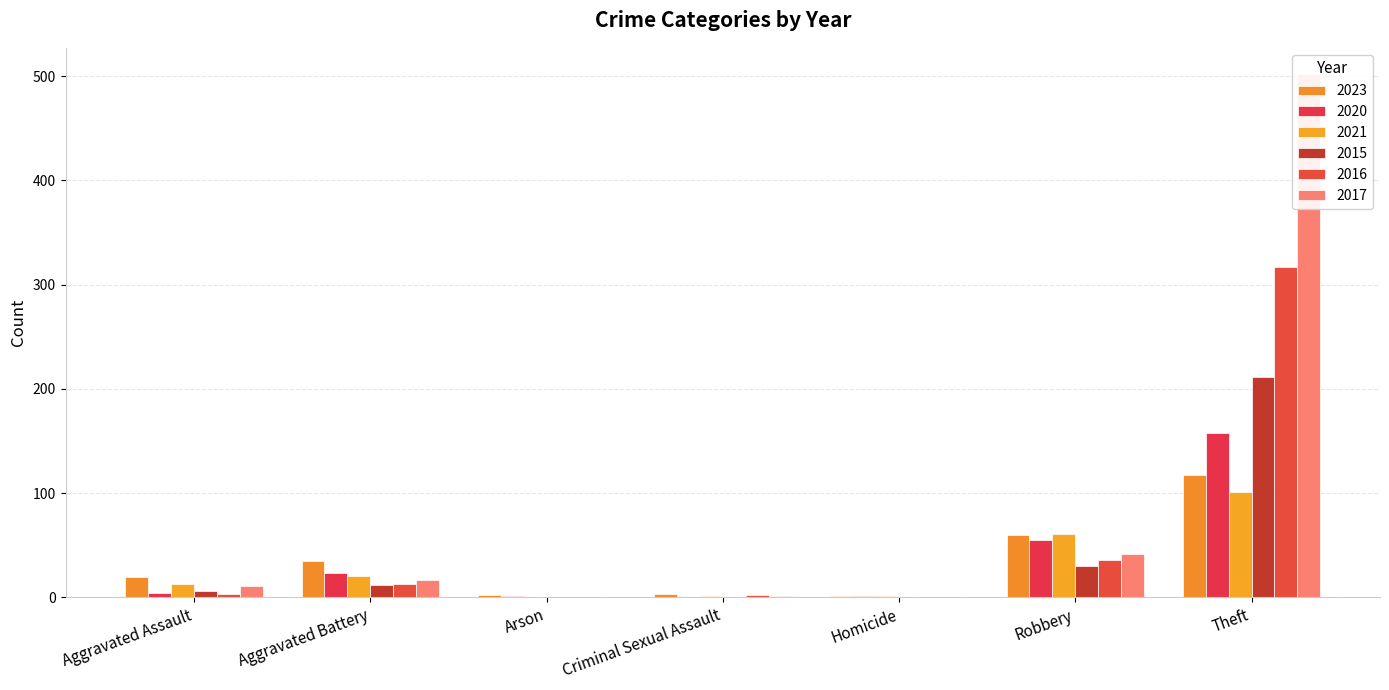

What is the greatest value displayed?

502